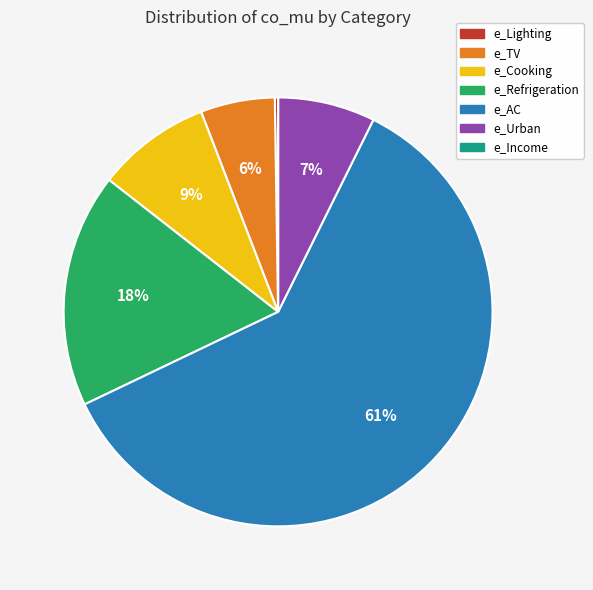

To the nearest percent, what percentage of the pie is e_Refrigeration?

18%